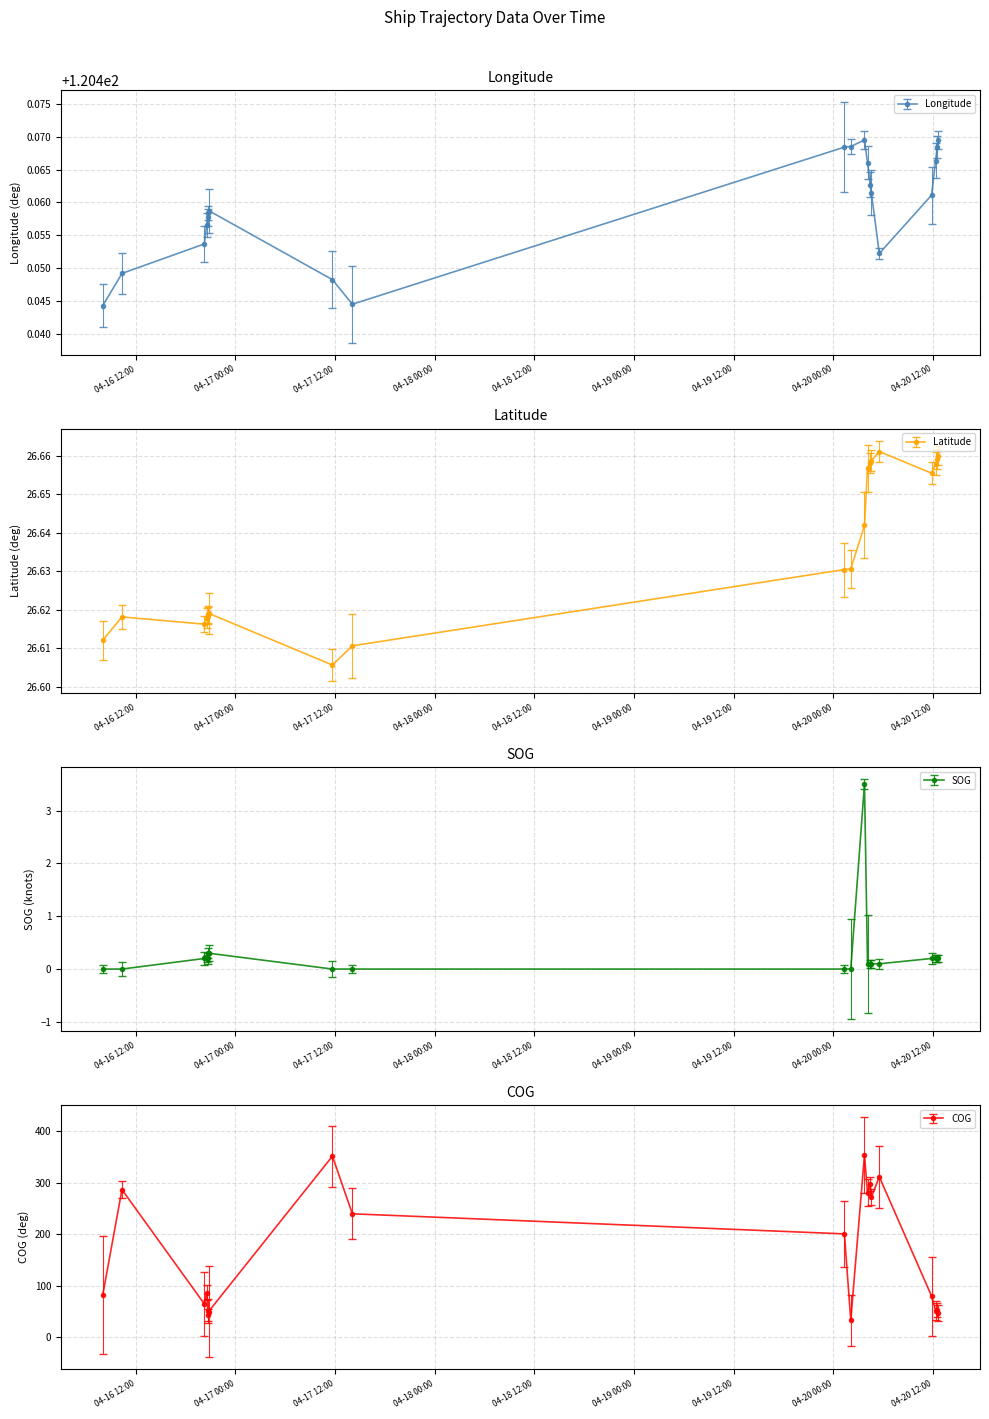

At which category is the sum across all series the highest?

2024-04-20 03:46